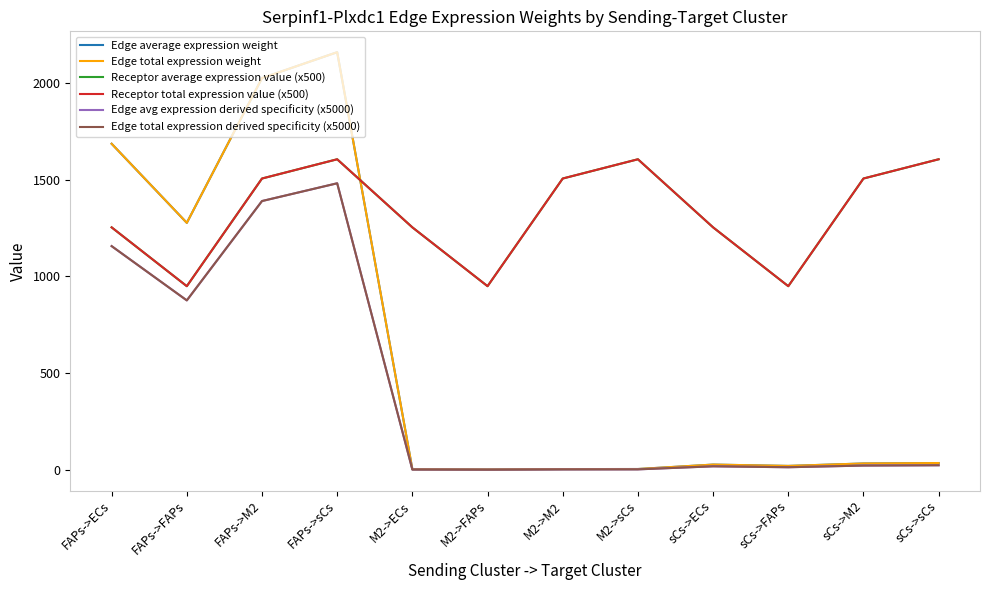

Is this an area chart (filled region under the line)?

No